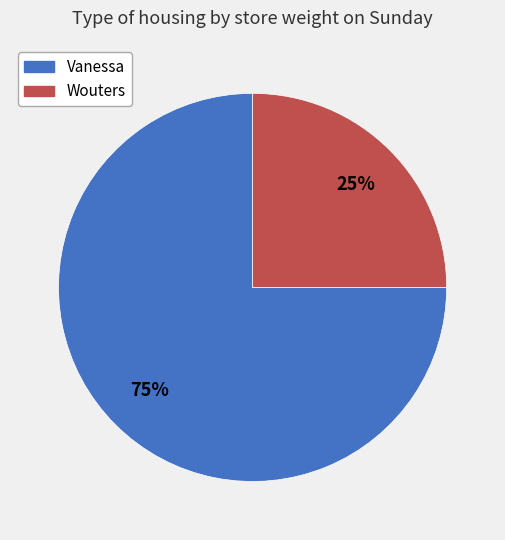

Which slice is the largest?

Vanessa